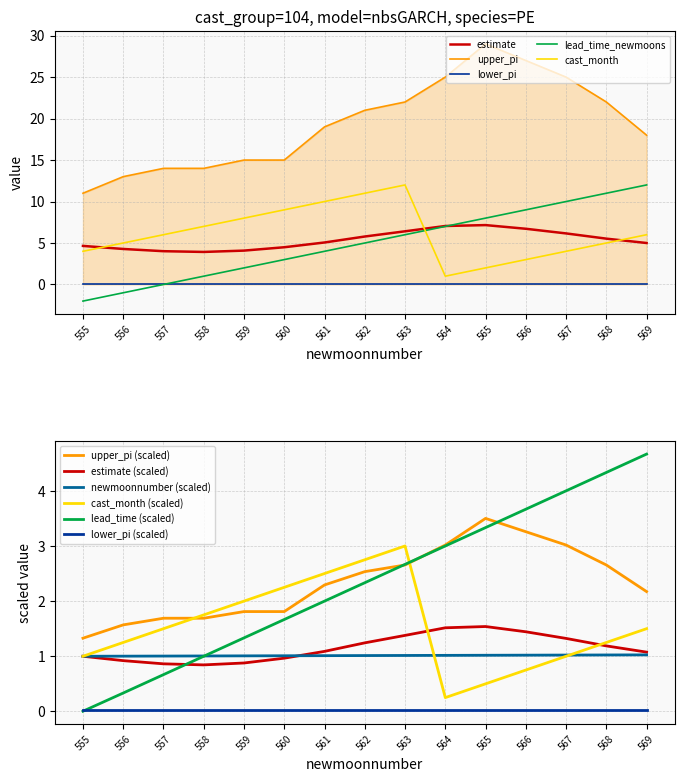

What is the difference between the estimate values at 565 and 562?

1.4